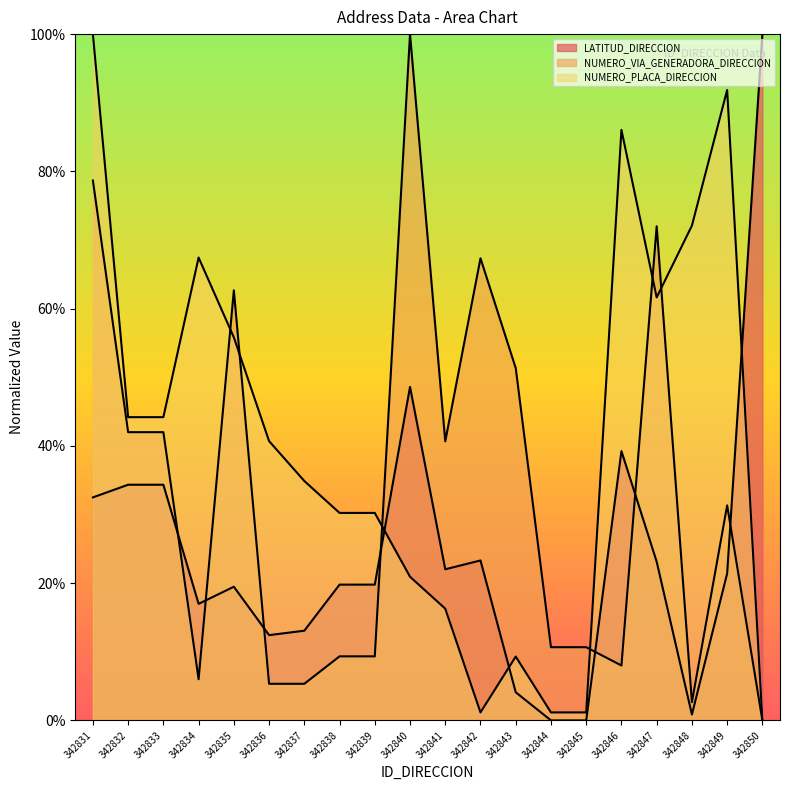

How many times do LATITUD_DIRECCION and NUMERO_PLACA_DIRECCION cross each other?

3